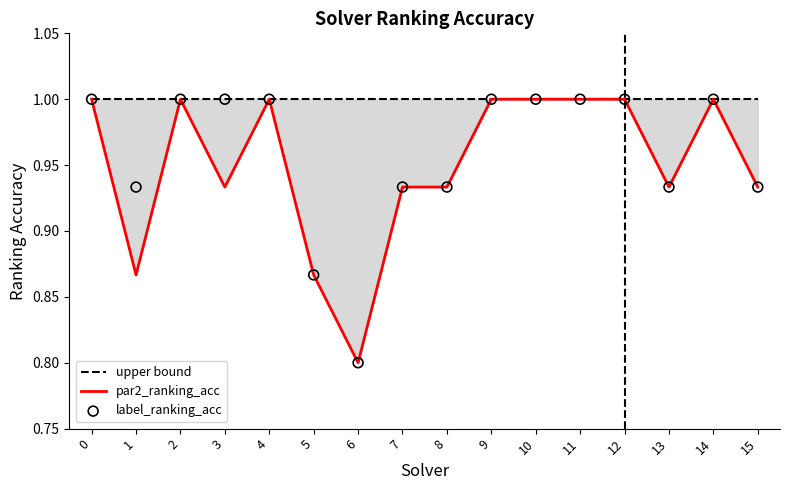

What are all the series names shown in the legend?

upper bound, par2_ranking_acc, label_ranking_acc